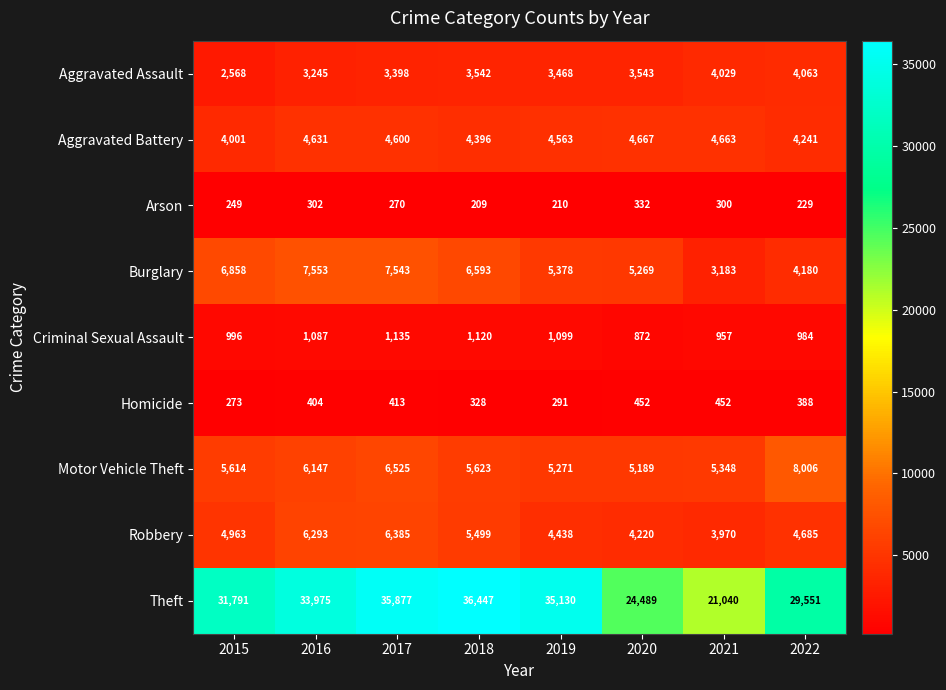

True or false: Aggravated Battery has a value of 7159 at 2021.

False